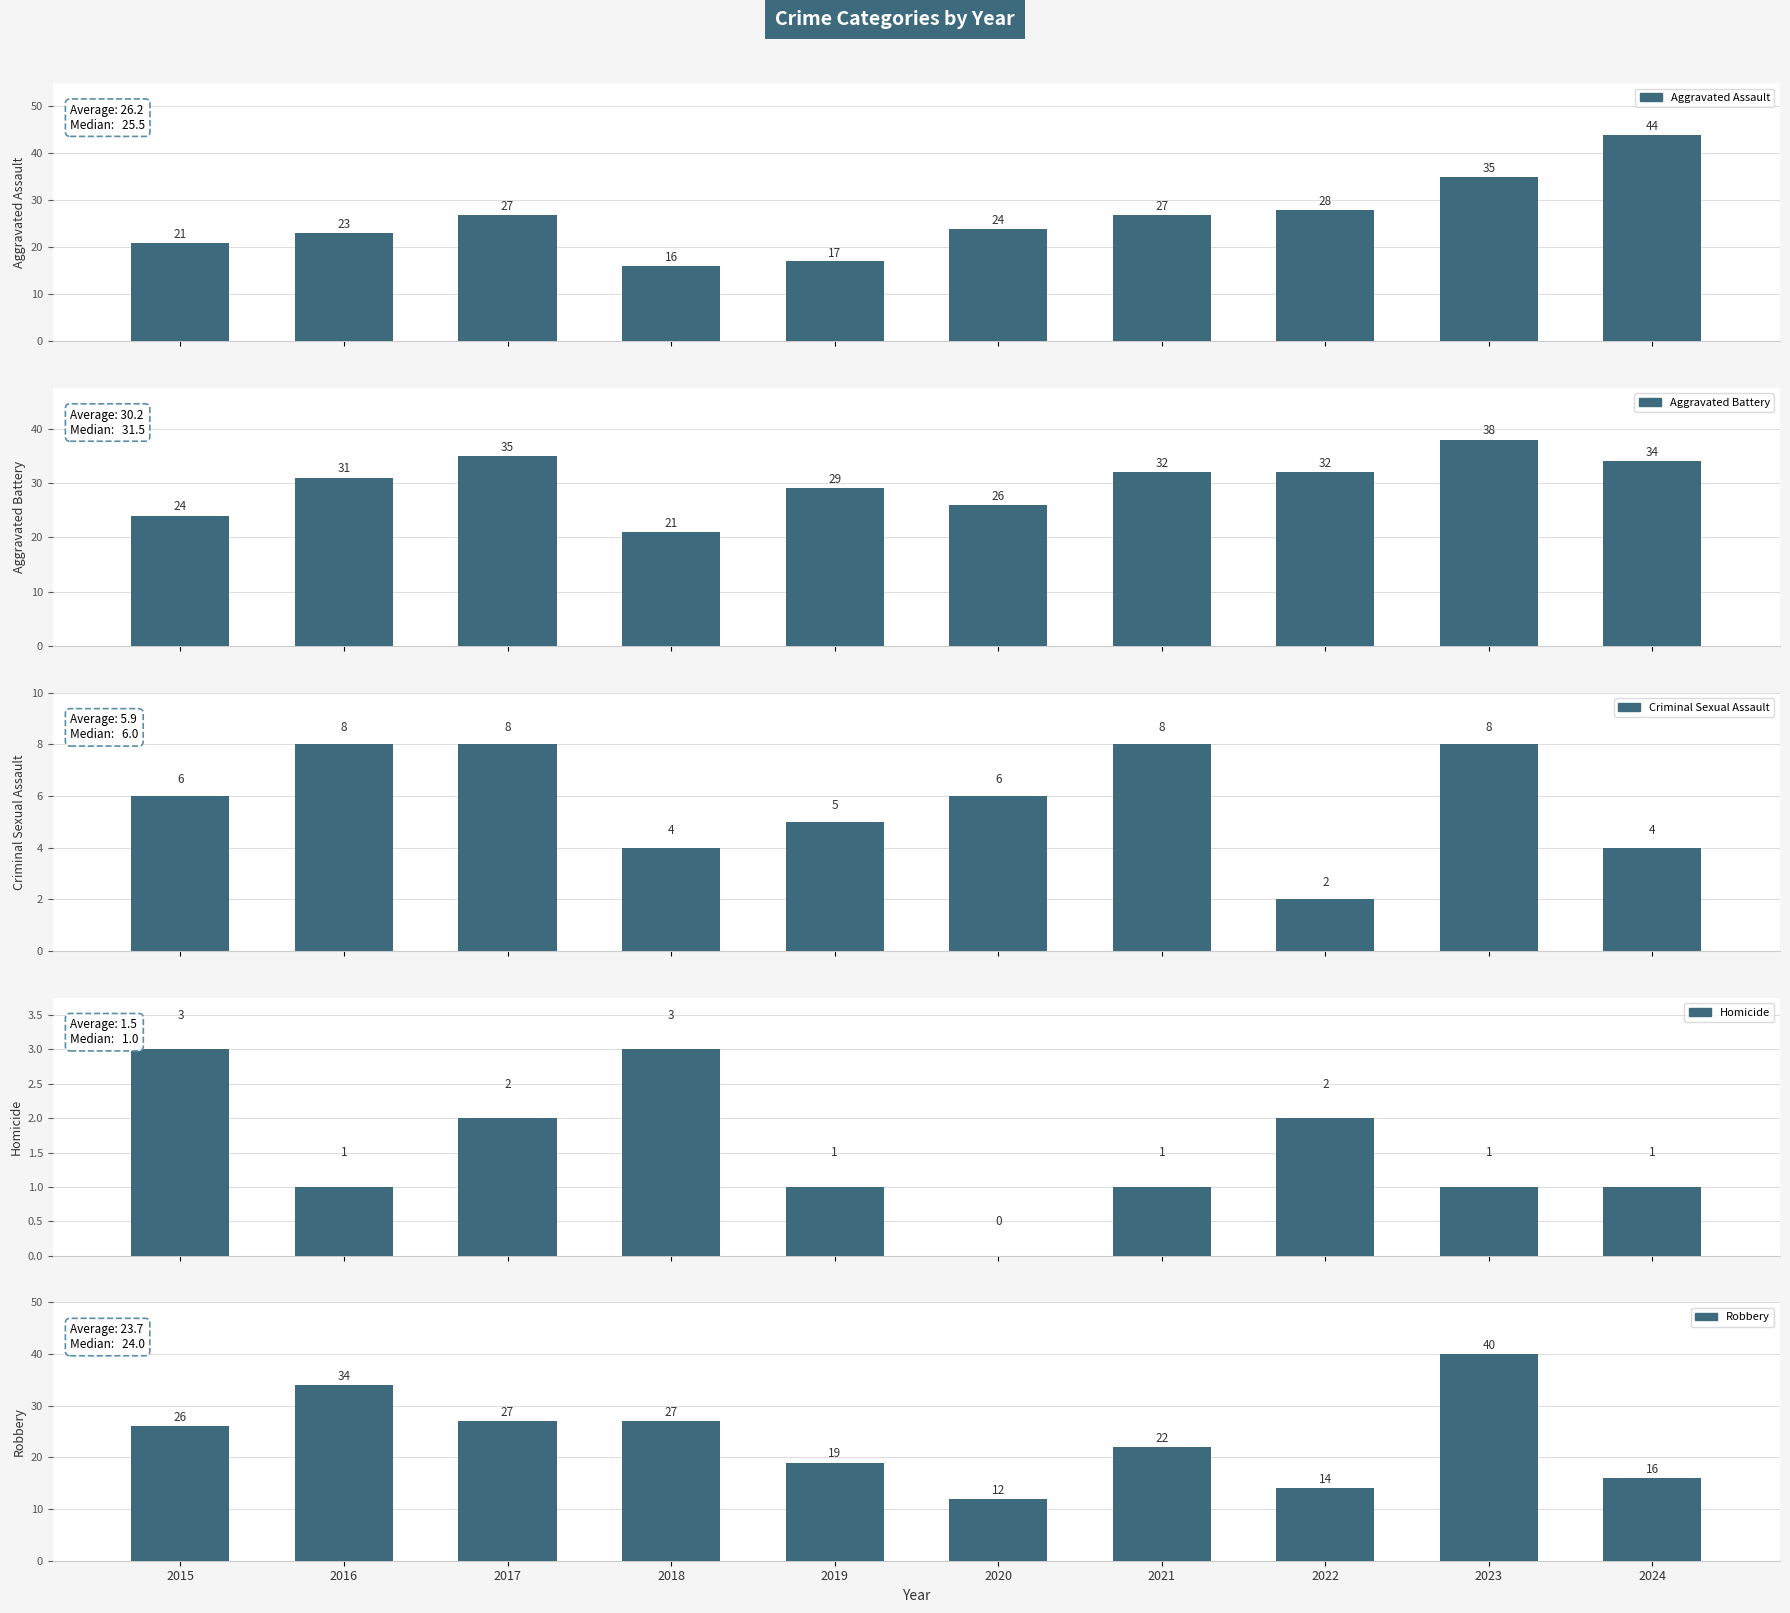

Reading right to left, list all the values displayed in this chart.

Aggravated Assault: 44	35	28	27	24	17	16	27	23	21
Aggravated Battery: 34	38	32	32	26	29	21	35	31	24
Criminal Sexual Assault: 4	8	2	8	6	5	4	8	8	6
Homicide: 1	1	2	1	0	1	3	2	1	3
Robbery: 16	40	14	22	12	19	27	27	34	26